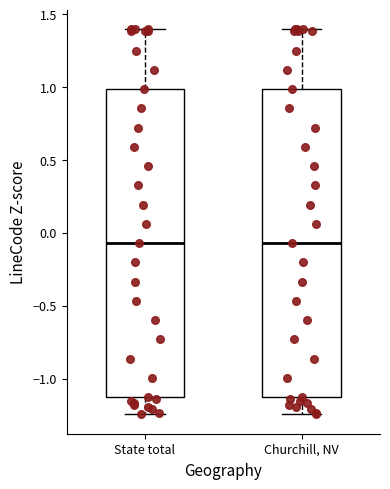

Reading left to right, read every box against the y-axis: the position of its median line, the range the box covers, and the ends of its whiskers. The values are not printed on the chart, so give them approximately, as read against the axis.

State total: median -0.05, box -1.15 to 1.00, whiskers -1.25 to 1.40
Churchill, NV: median -0.05, box -1.15 to 1.00, whiskers -1.25 to 1.40